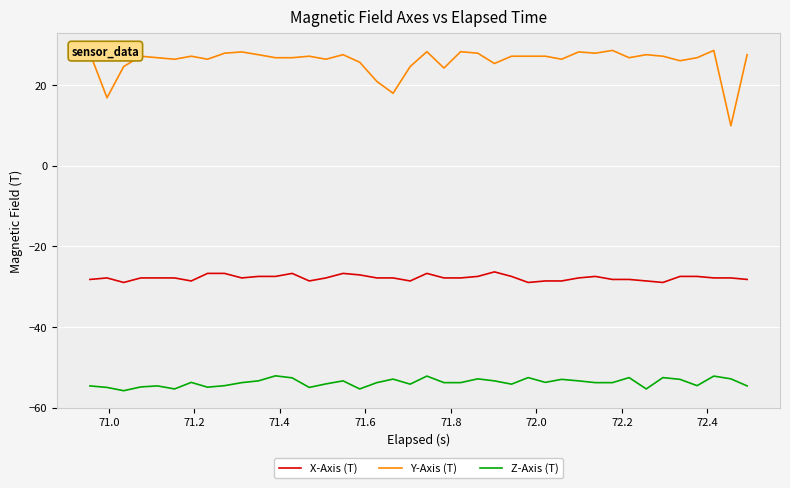

Rank the series by their average value, from lowest to highest.

Z-Axis (T), X-Axis (T), Y-Axis (T)